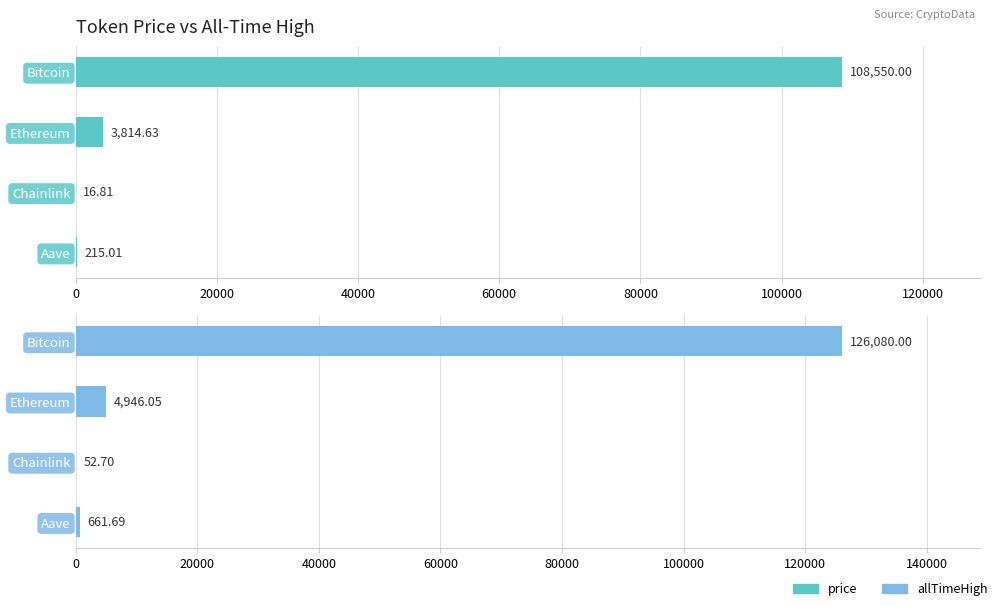

Reading left to right, what are all the values shown in this chart?

price: 108550.0	3814.6	16.8	215.0
allTimeHigh: 126080.0	4946.1	52.7	661.7